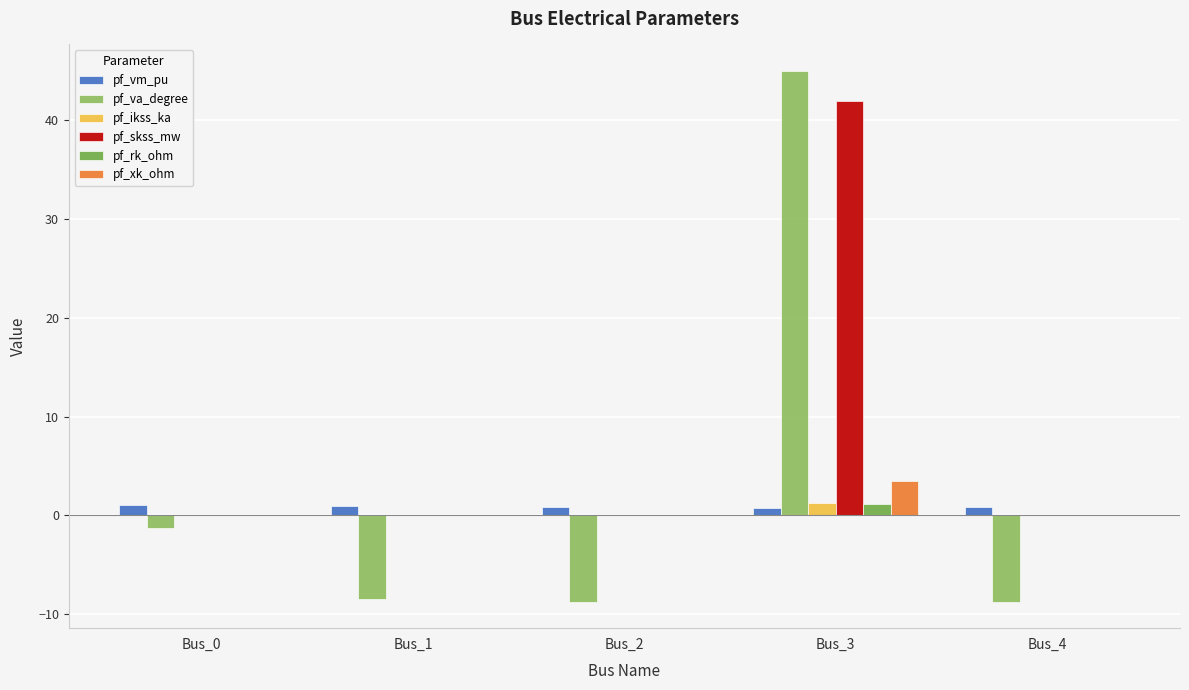

What is the maximum value shown in the chart?

45.0